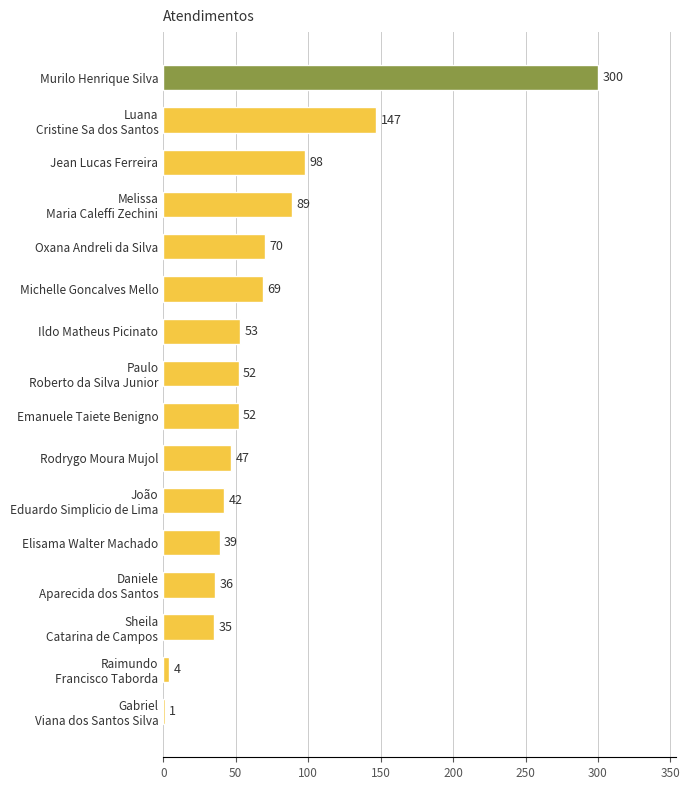

Count the number of data series in this chart.

1